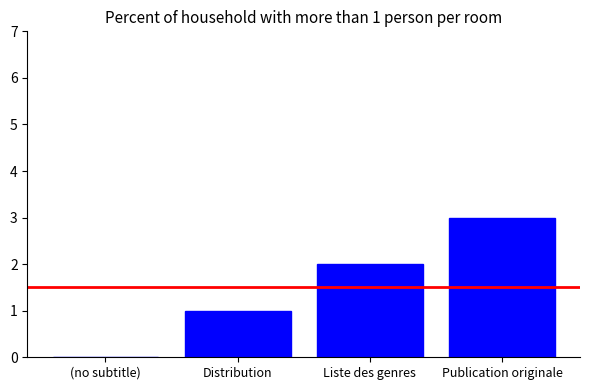

What is the sum of all values?

6